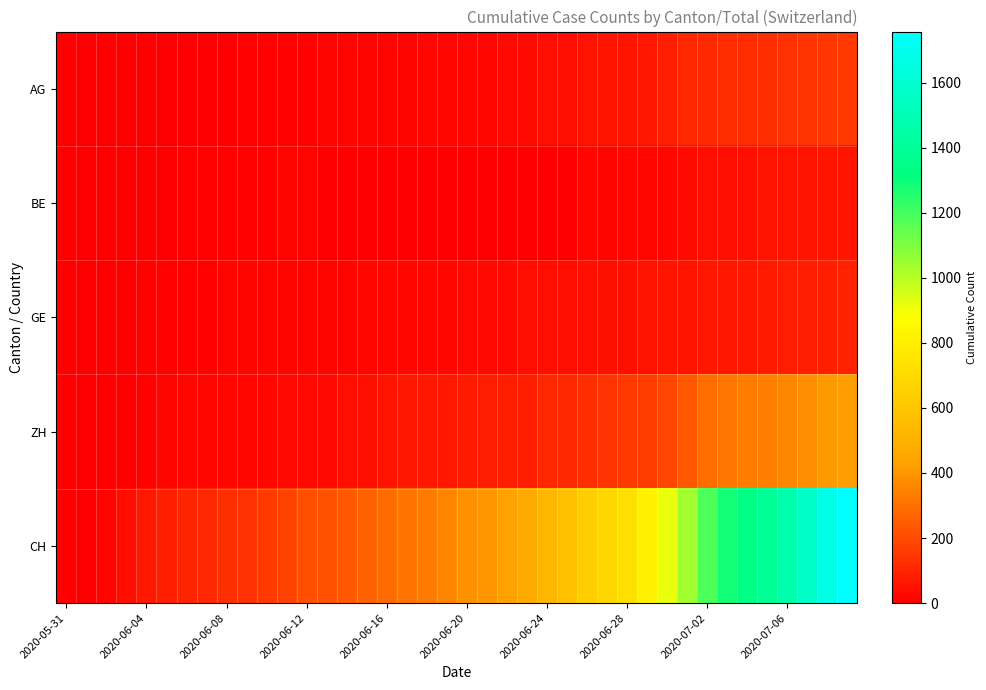

At how many categories does at least one series exceed 1598?

2